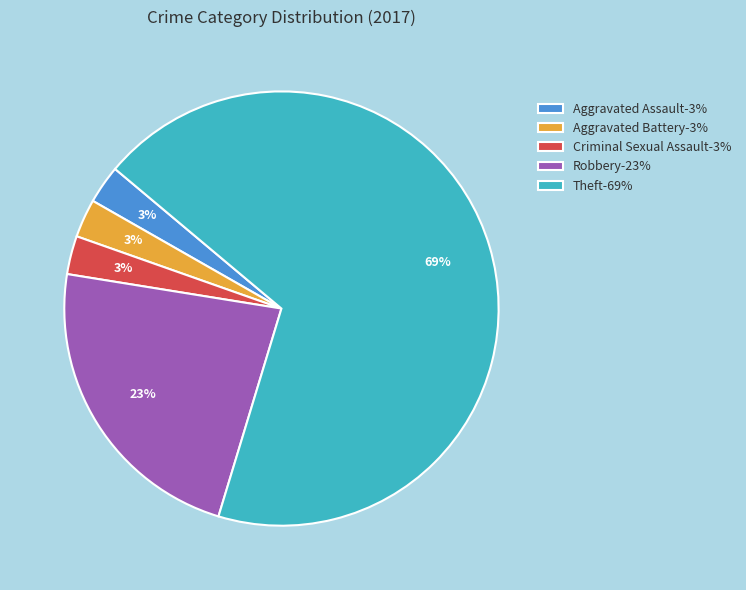

Is it true that Aggravated Battery-3% is 3% of the pie?

True